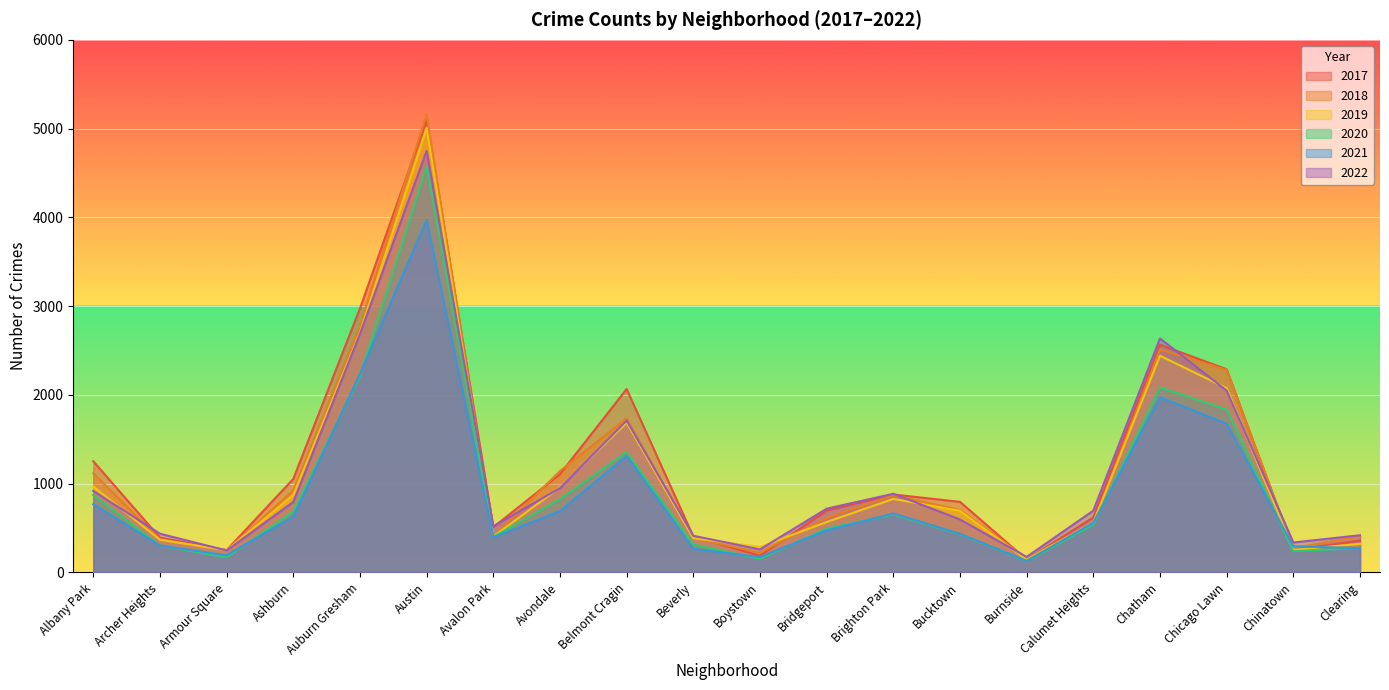

At which category does 2021 reach its first local valley?

Armour Square